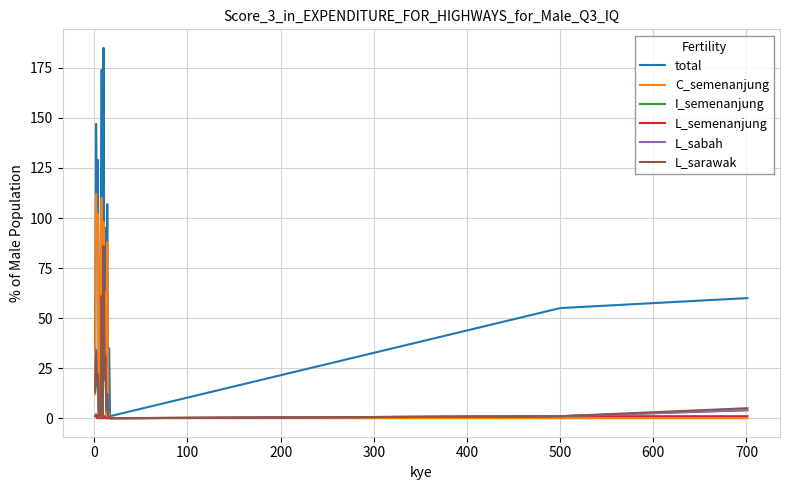

How many lines are shown in the chart?

6